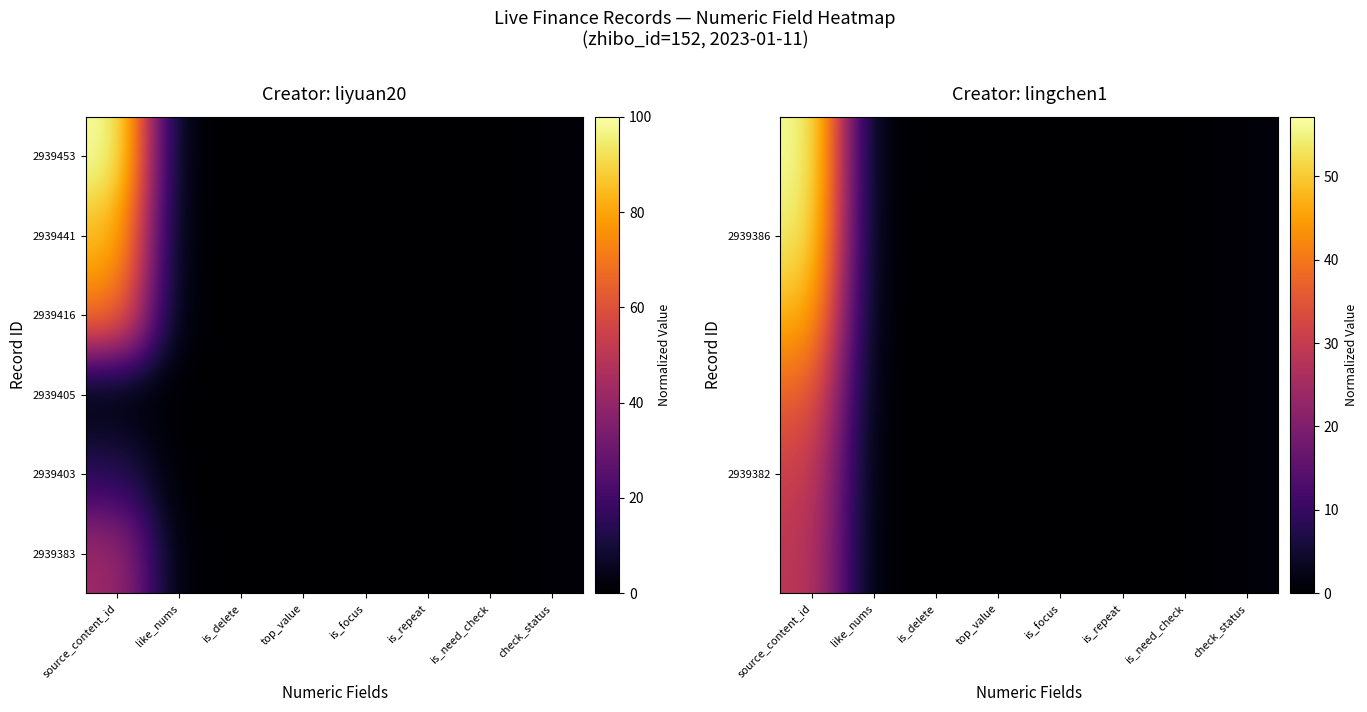

At how many categories does at least one series exceed 24?

1